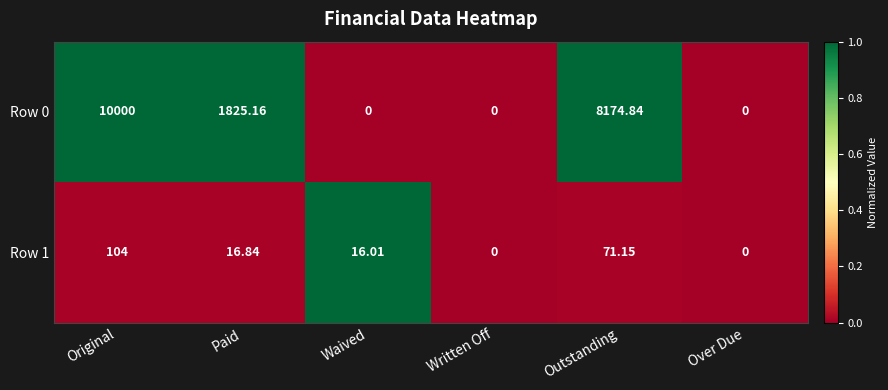

At which category is the sum across all series the highest?

Original